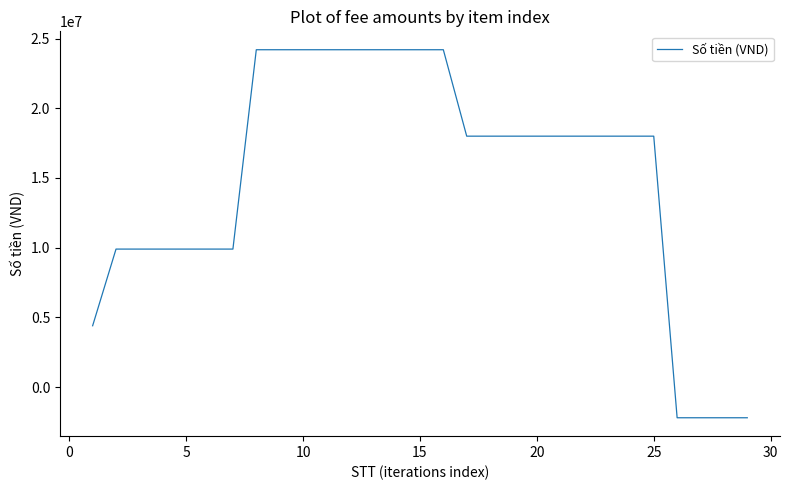

What is the difference between the maximum and minimum values?

26400000